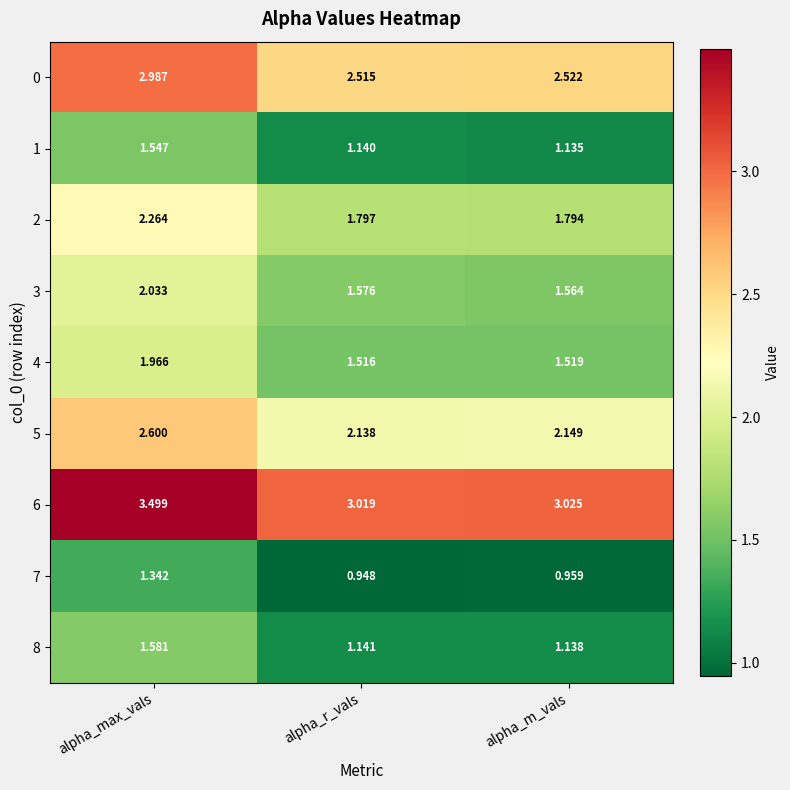

Where is 4 nearest to the value 1?

alpha_r_vals